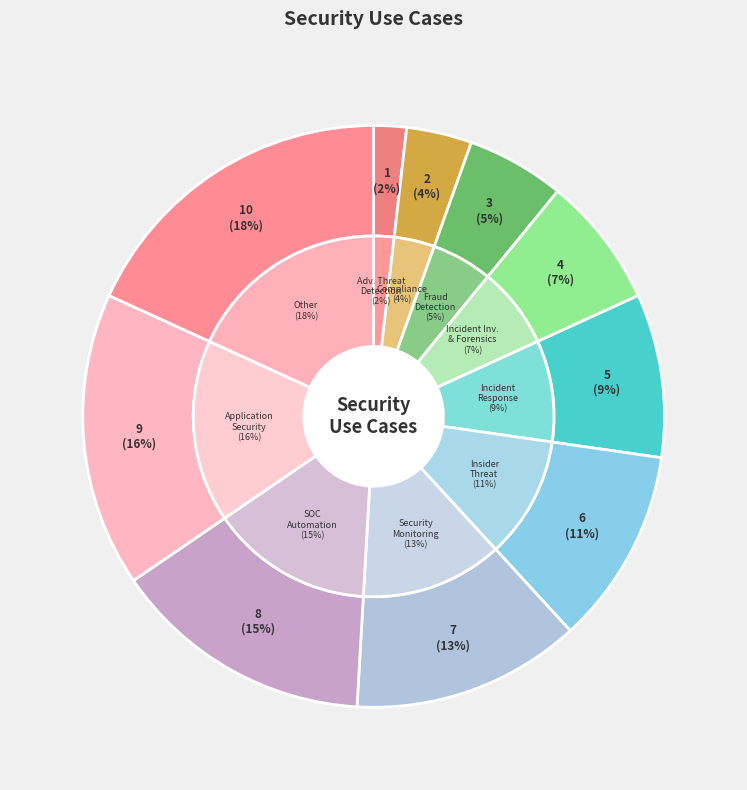

Rank the categories by value from highest to lowest.

Other, Application Security, SOC Automation, Security Monitoring, Insider Threat, Incident Response, Incident Investigation & Forensics, Fraud Detection, Compliance, Advanced Threat Detection